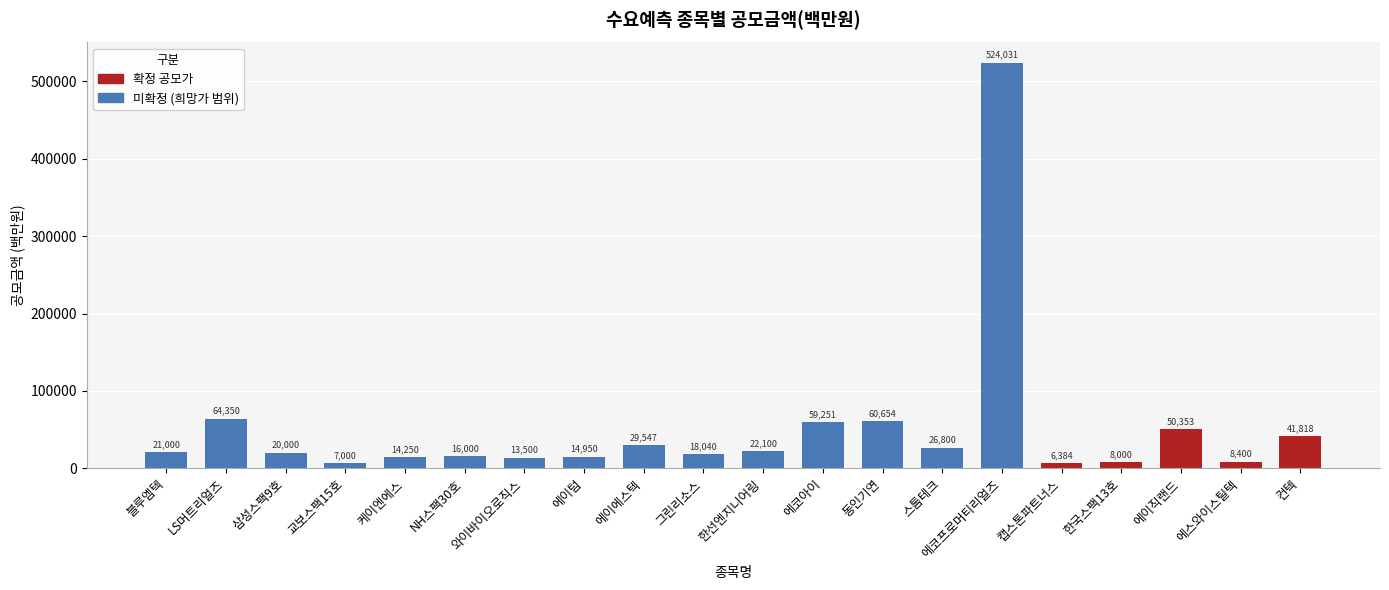

Which label corresponds to the smallest value in the chart?

캡스톤파트너스